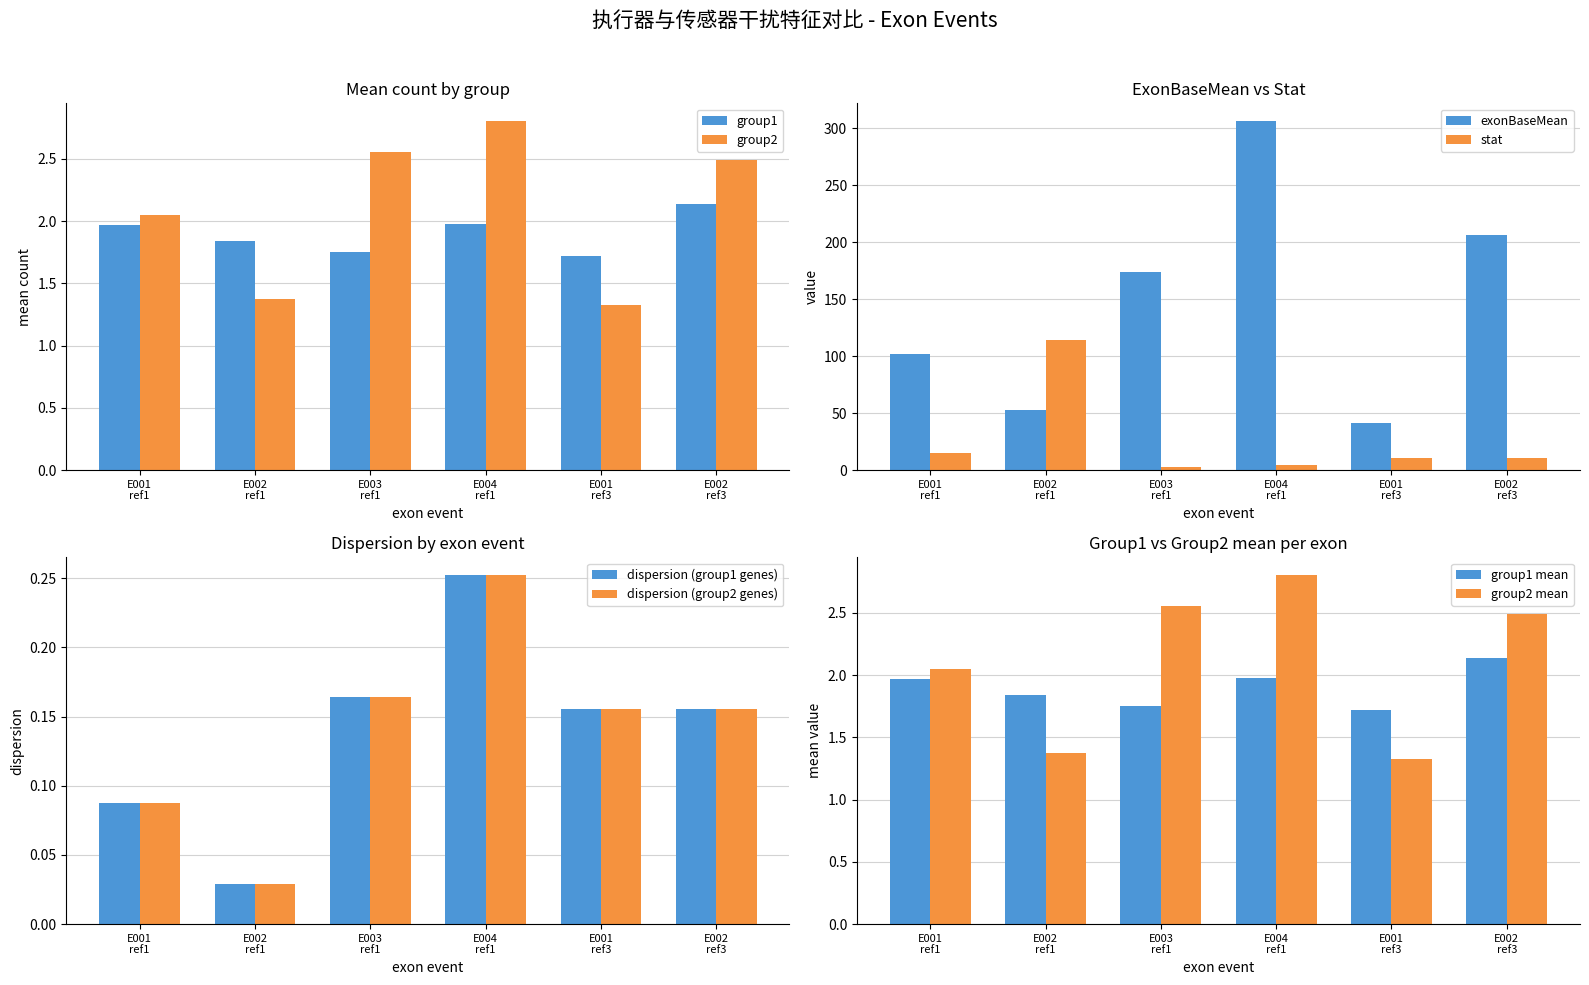

What is the value of the group1 bar at the 3rd from the left?

1.8